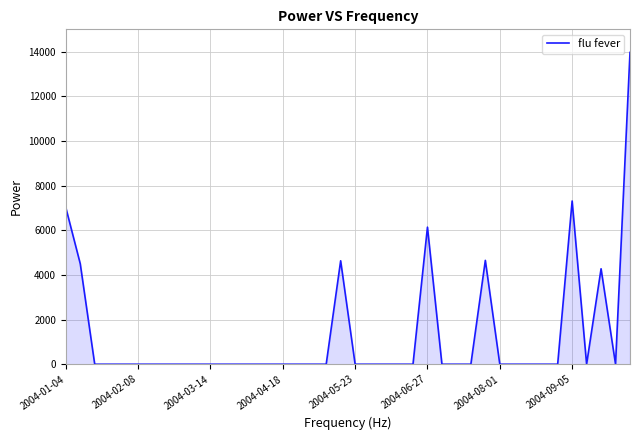

What is the maximum value shown in the chart?

13966.0